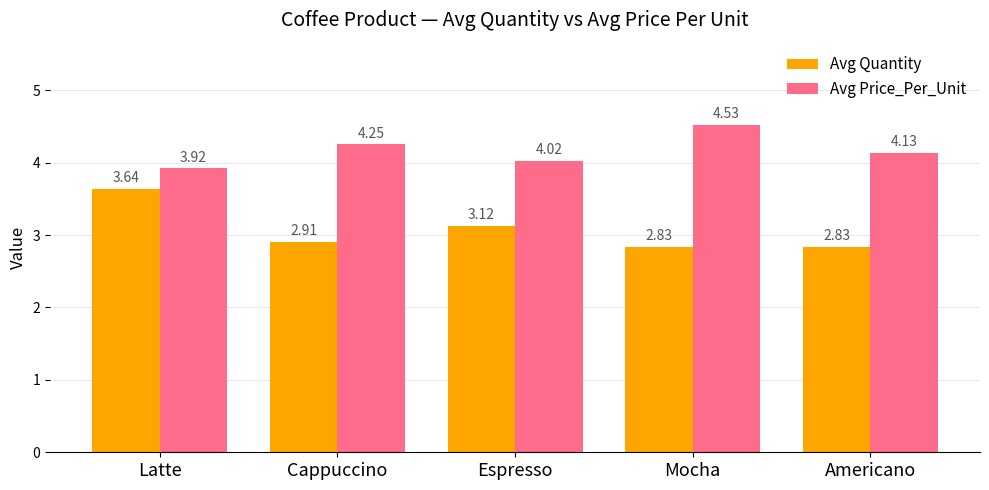

Are the bars horizontal?

No